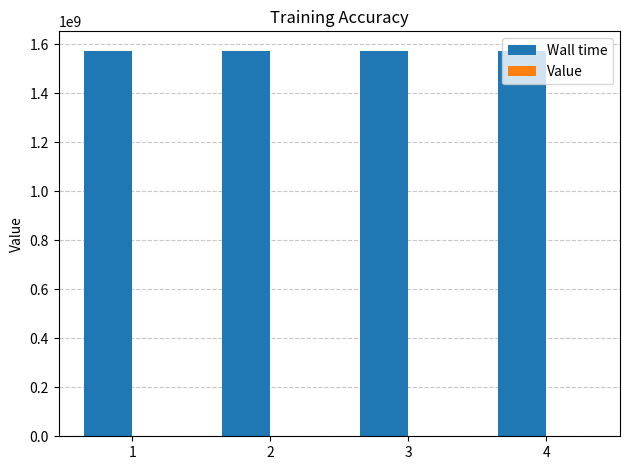

The value of Wall time at 2 is 2224400984.8. True or false?

False